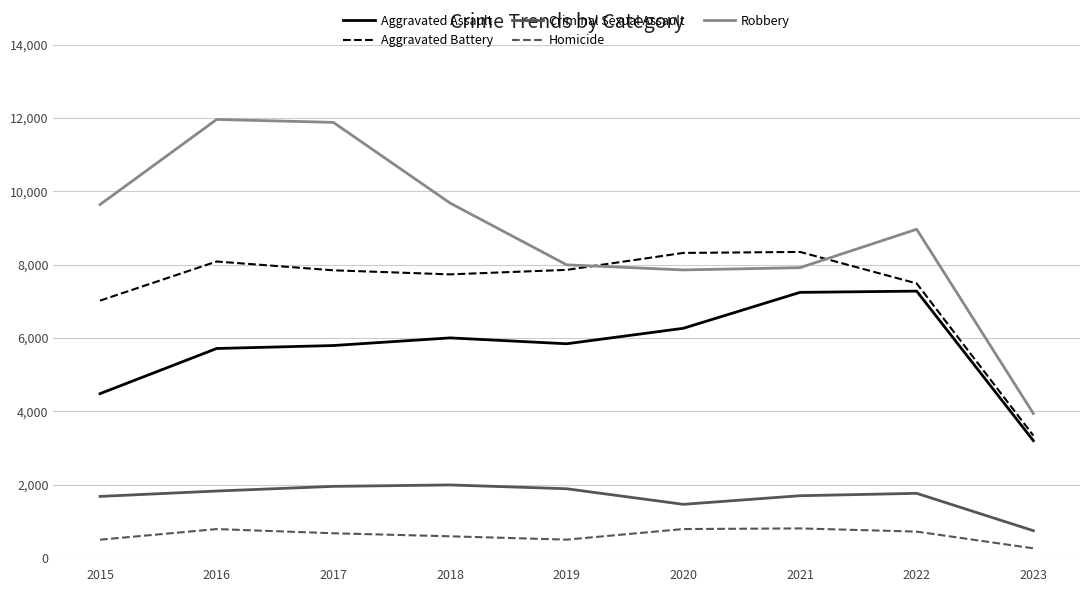

Rank the series at 2016 from lowest to highest value.

Homicide, Criminal Sexual Assault, Aggravated Assault, Aggravated Battery, Robbery